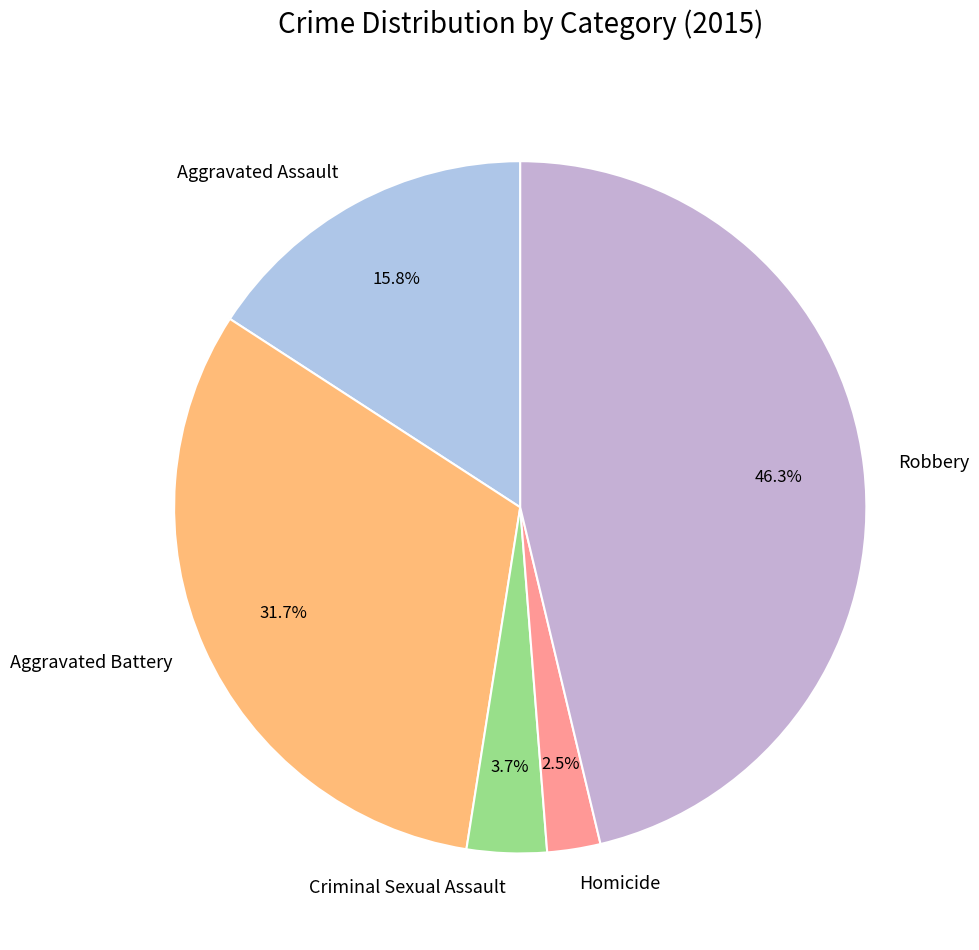

Which has a higher value, Aggravated Assault or Aggravated Battery?

Aggravated Battery